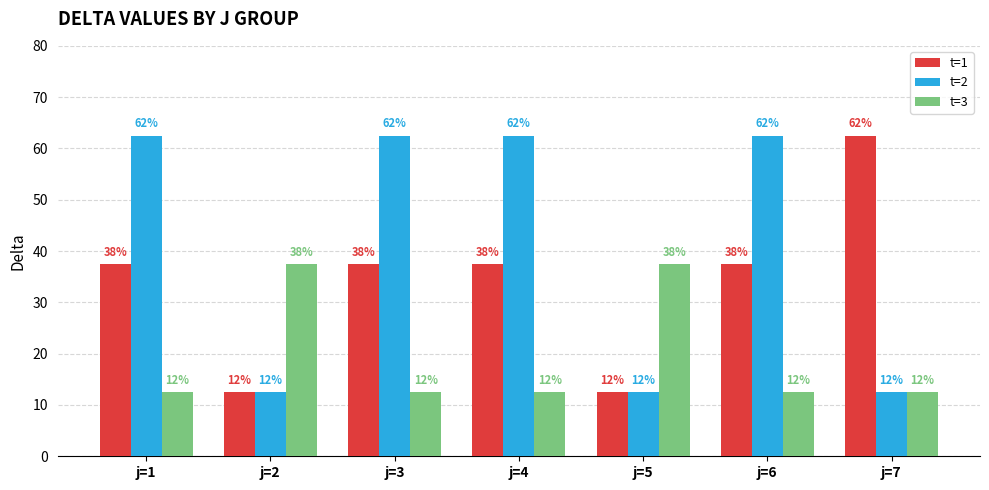

Between j=4 and j=7, which is larger?

j=7